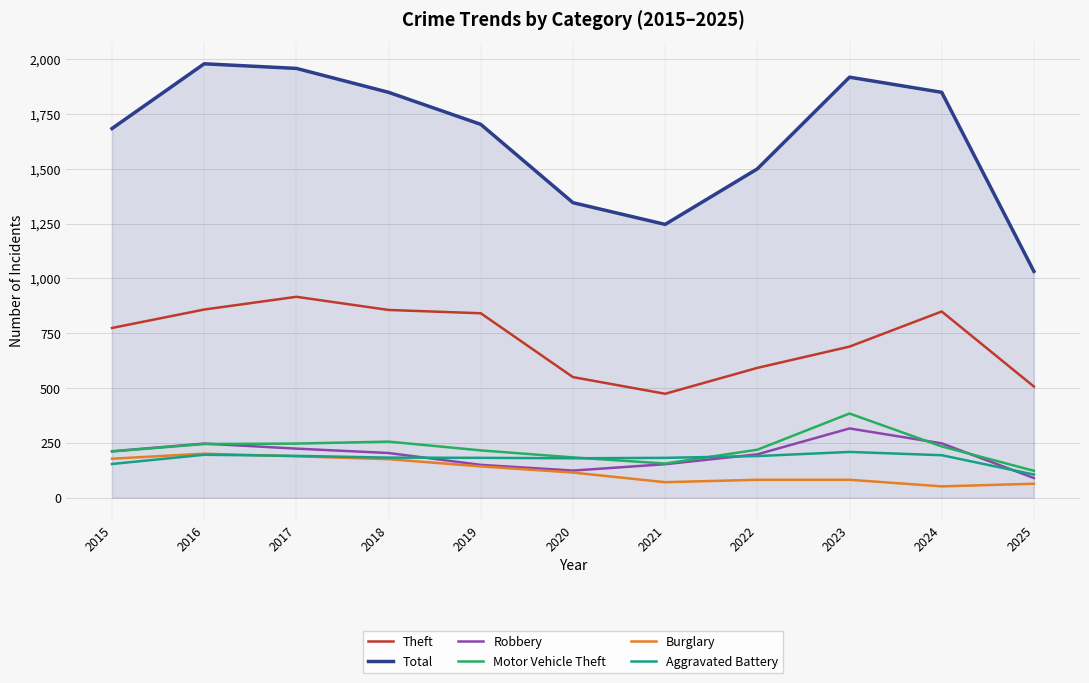

What is the difference between the highest and lowest values at 2022?

1417